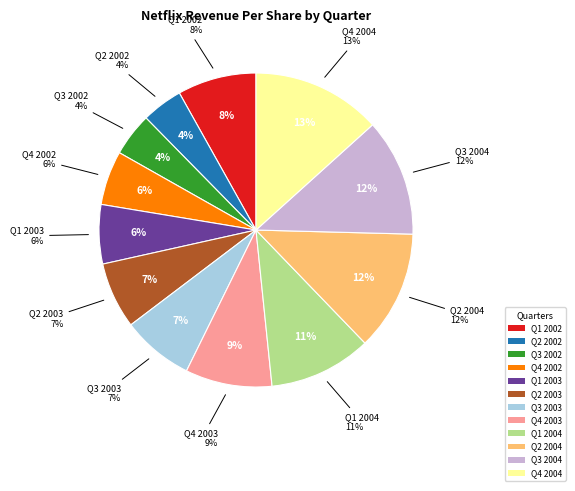

What is the largest slice in the pie chart?

Q4 2004